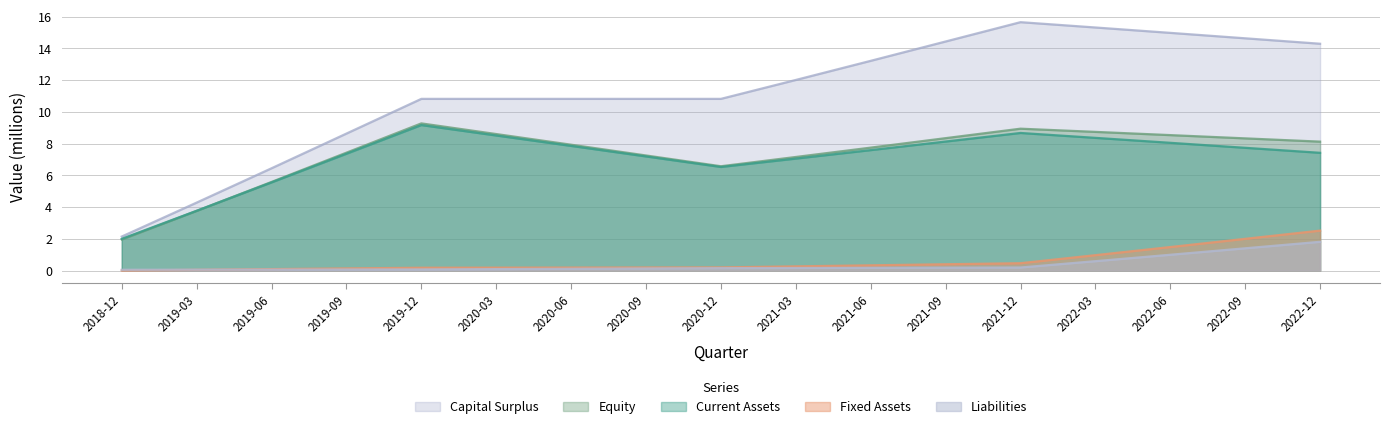

Where is Current Assets nearest to the value 5?

2019-06